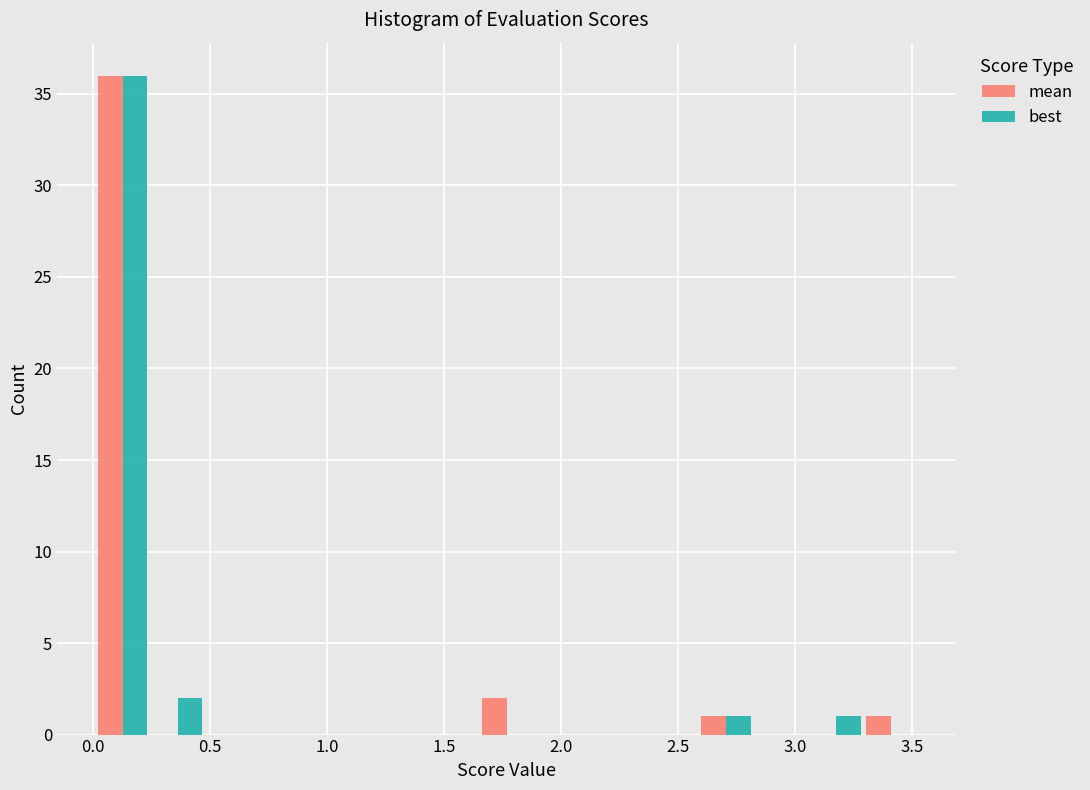

In the best series, which range on the x-axis has the tallest bar?

0.00 to 0.25